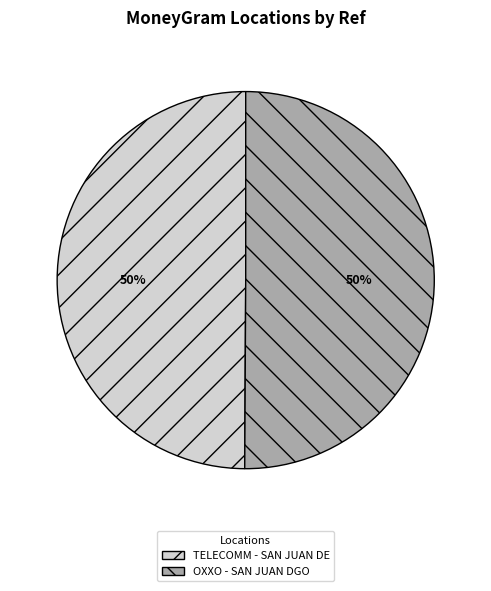

To the nearest percent, what is the average slice percentage?

50%